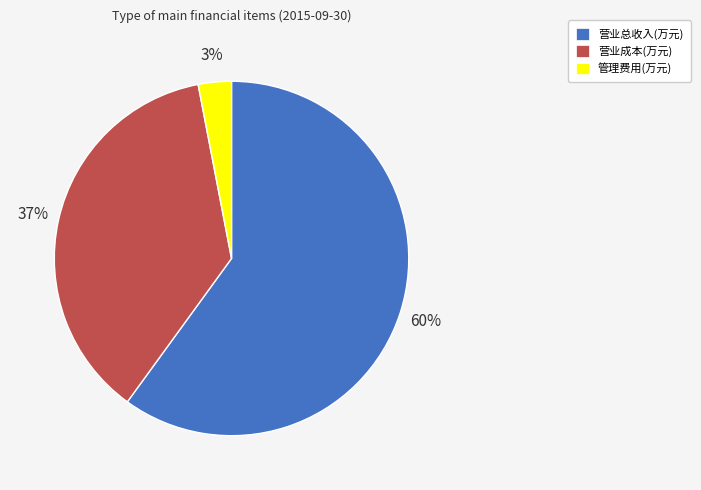

To the nearest percent, what is the average slice percentage?

33%